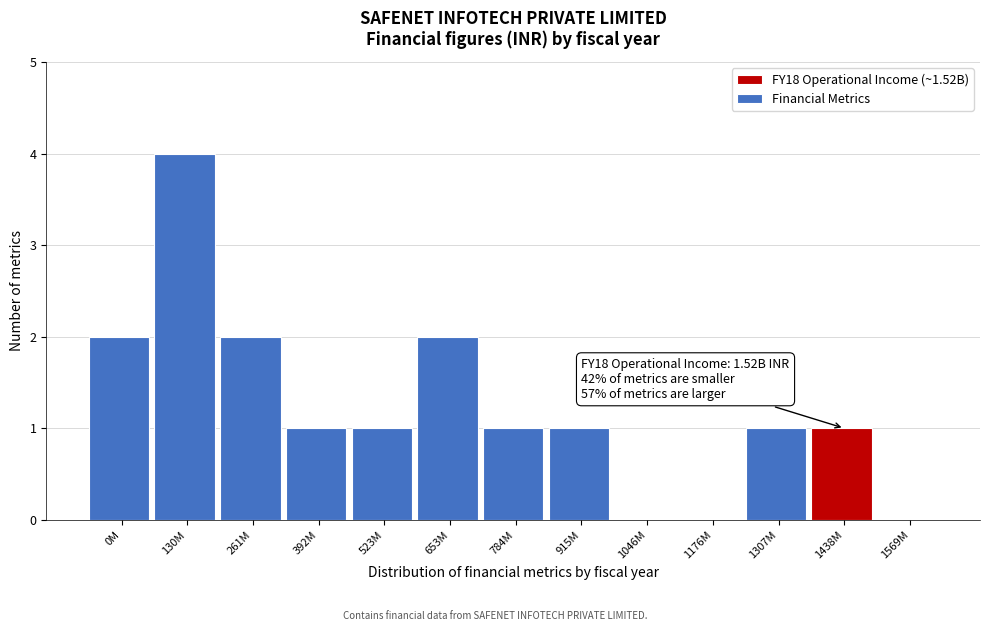

Reading right to left, transcribe all the data shown in this chart.

1569M=0	1438M=1	1307M=1	1176M=0	1046M=0	915M=1	784M=1	653M=2	523M=1	392M=1	261M=2	130M=4	0M=2